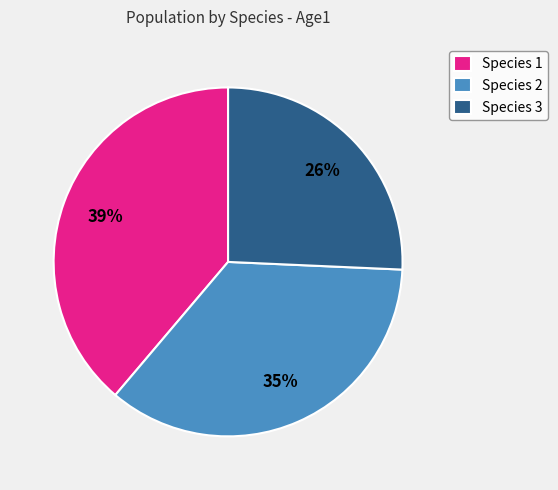

Rank the categories by value from lowest to highest.

Species 3, Species 2, Species 1